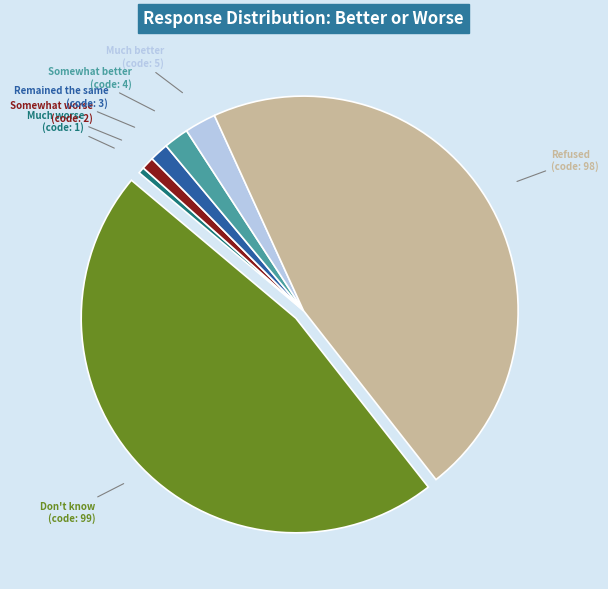

Is there any slice that represents more than half of the pie?

No